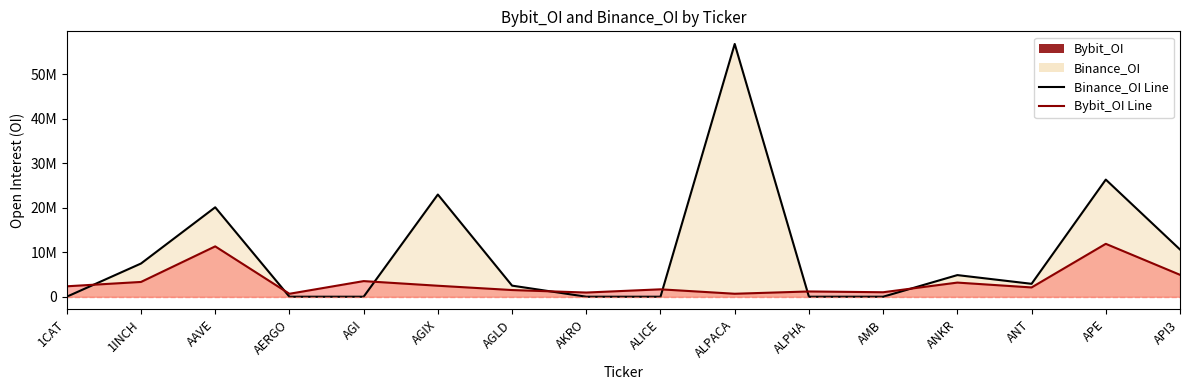

Reading left to right, extract all data points from this chart.

Binance_OI Line: 1CAT=0	1INCH=7466925	AAVE=20110455	AERGO=0	AGI=0	AGIX=22986540	AGLD=2493822	AKRO=0	ALICE=0	ALPACA=56843358	ALPHA=0	AMB=0	ANKR=4862656	ANT=2902552	APE=26341183	API3=10617588
Bybit_OI Line: 1CAT=2344781	1INCH=3322406	AAVE=11322689	AERGO=662370	AGI=3512863	AGIX=2469371	AGLD=1501794	AKRO=940221	ALICE=1663276	ALPACA=668147	ALPHA=1182633	AMB=1007119	ANKR=3178043	ANT=2087869	APE=11896382	API3=4926759